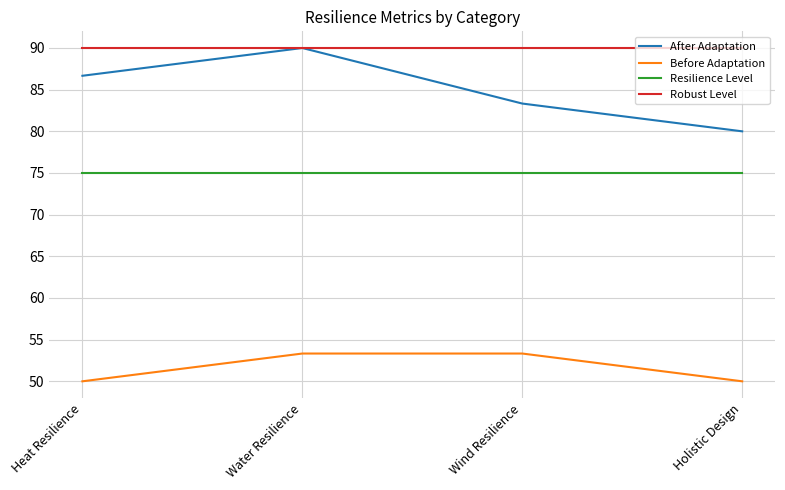

What is the smallest value displayed?

50.0